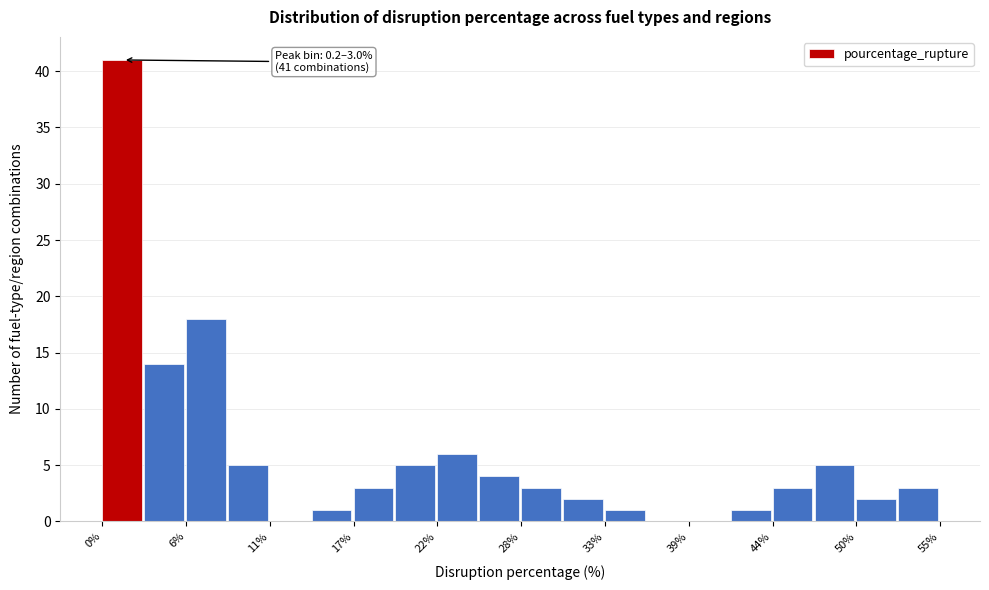

Around what value on the x-axis is the tallest bar? Give the approximate position of its centre, as read against the axis.

2